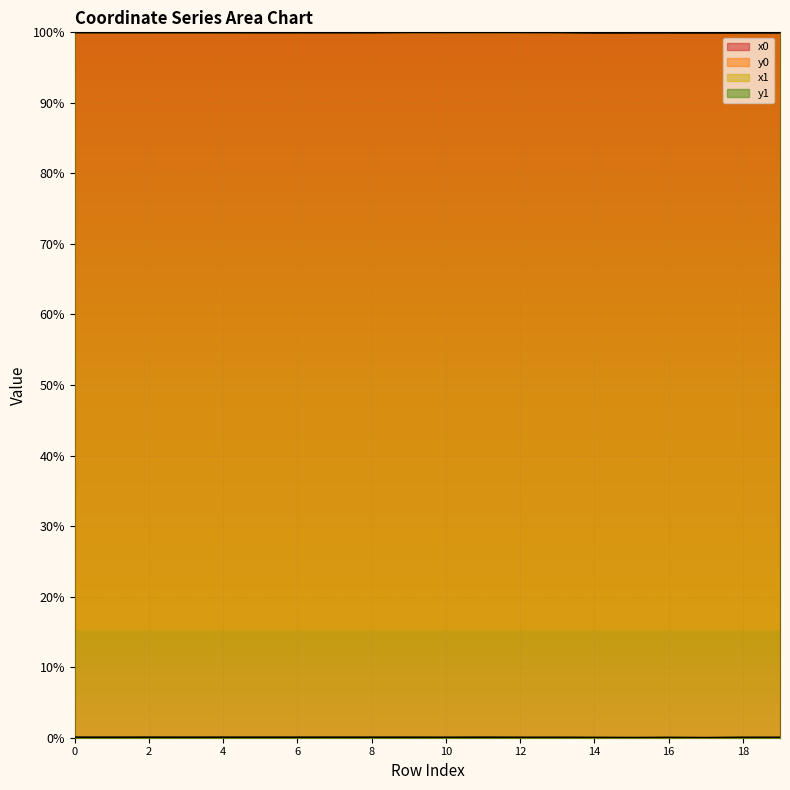

Count the y1 values in the range 0 to 1.

20